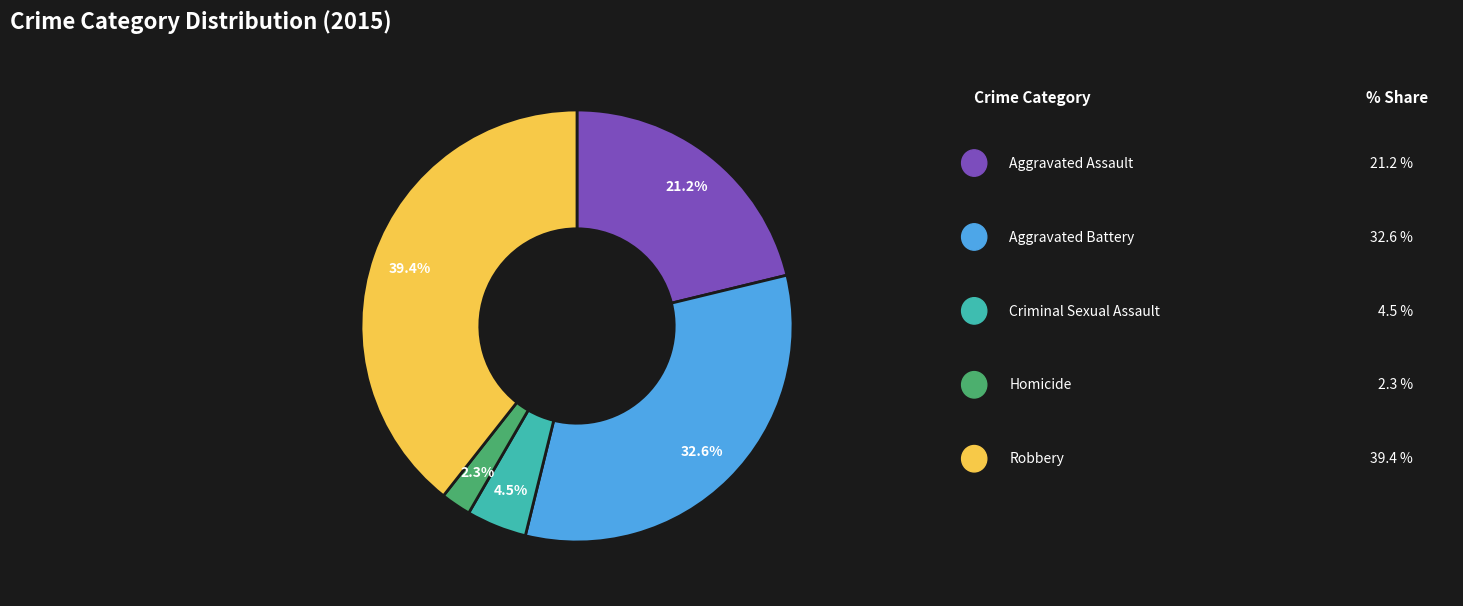

Is there any slice that represents more than half of the pie?

No